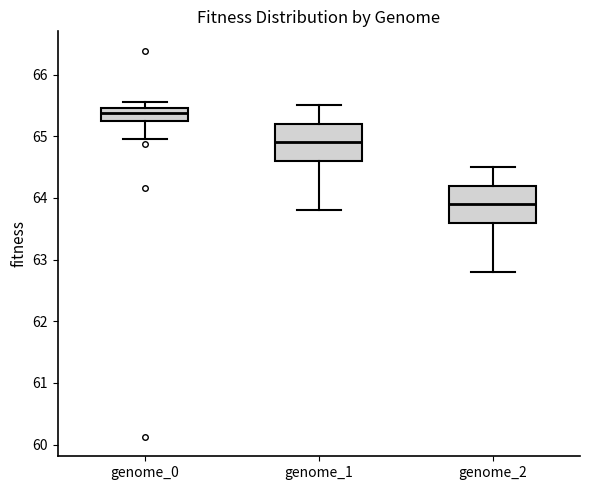

Reading left to right, transcribe this box plot: for each box, give where its median line is, the range the box spans, and where its two whiskers end, as read against the y-axis. The values are not printed on the chart, so give them approximately, as read against the axis.

genome_0: median 65.4, box 65.3 to 65.5, whiskers 65.0 to 65.6
genome_1: median 64.9, box 64.6 to 65.2, whiskers 63.8 to 65.5
genome_2: median 63.9, box 63.6 to 64.2, whiskers 62.8 to 64.5